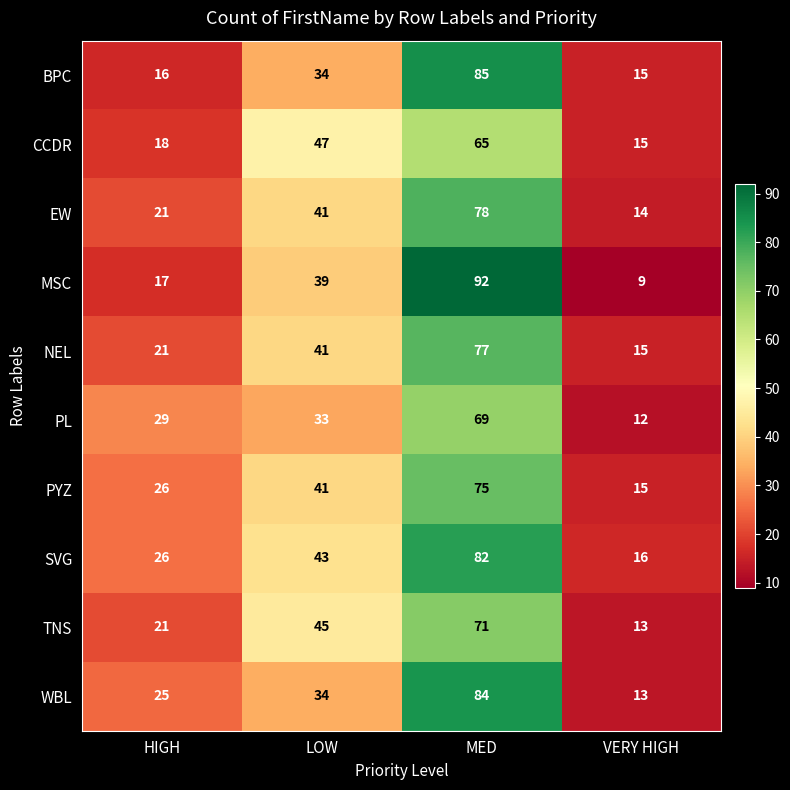

Which series has the largest total across all categories?

SVG